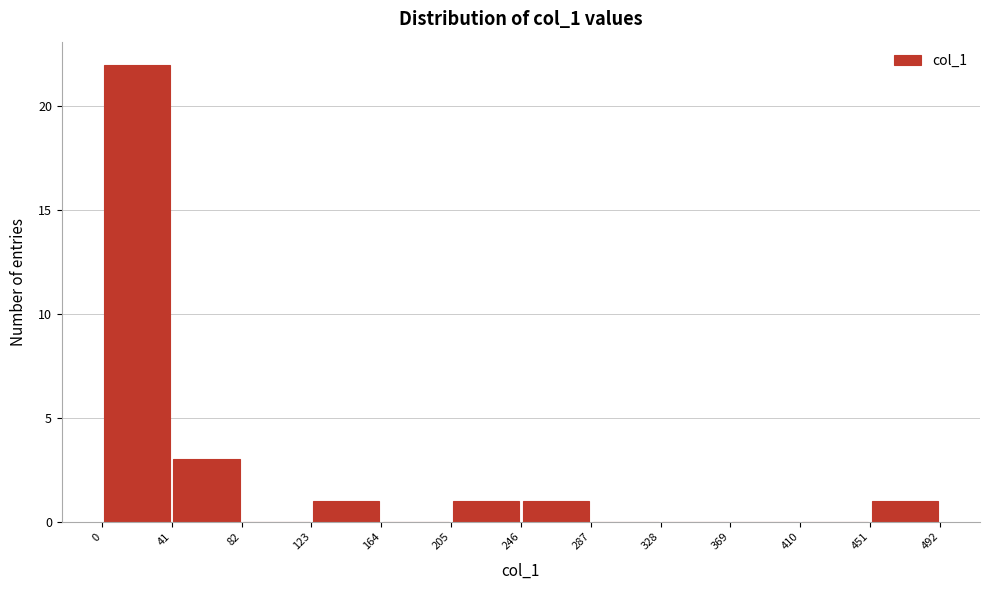

What is the height of the bar covering 0 to 41 on the x-axis? The values are not printed on the chart, so give them approximately, as read against the axis.

22